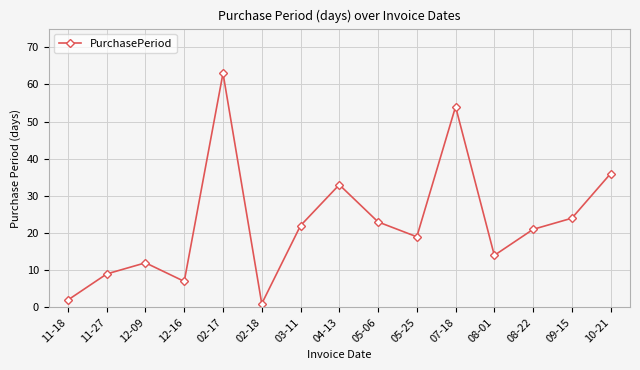

Which category has the highest value across all series?

02-17